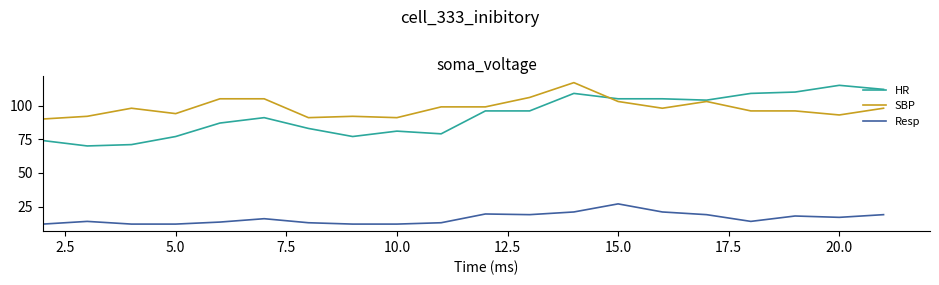

What is the minimum value for SBP?

90.0